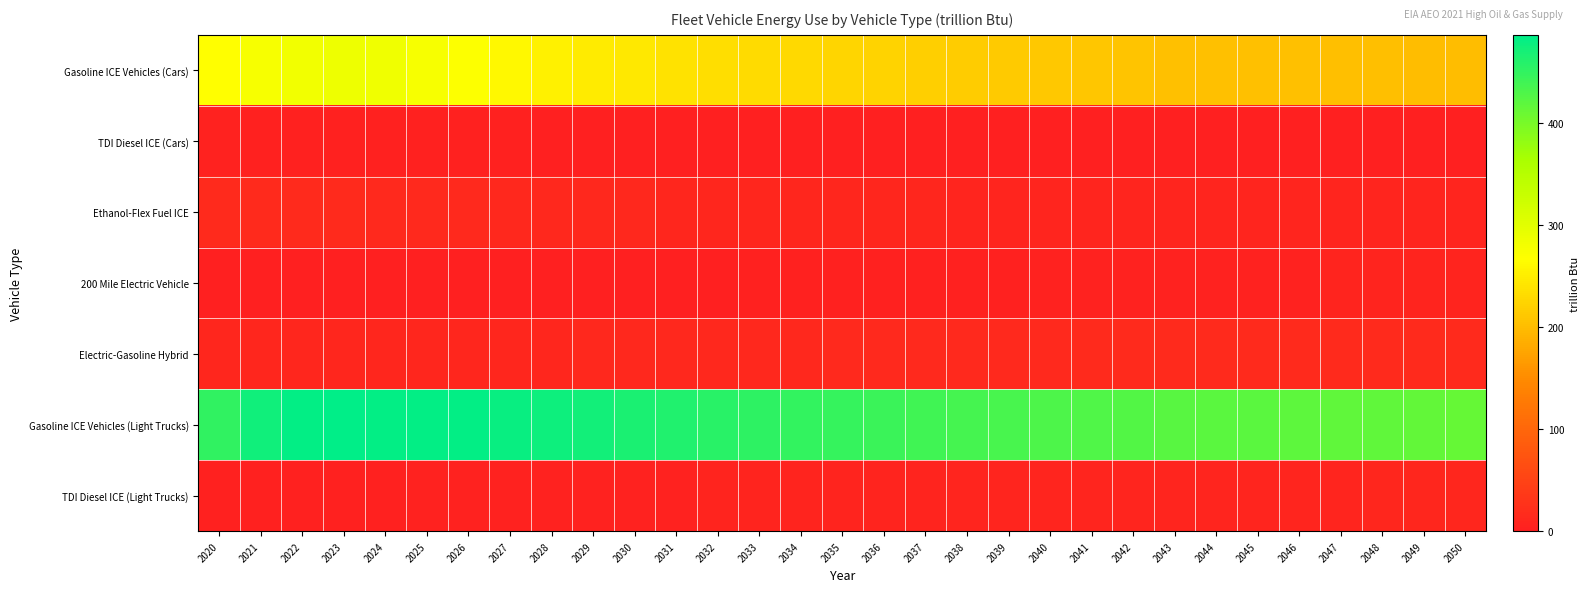

At which category does the chart reach its minimum across all series?

2035